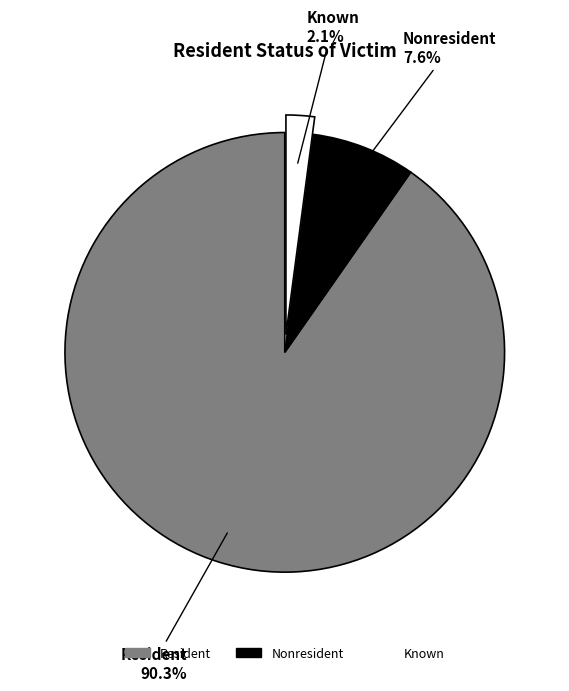

How much of the chart is everything except Known?

97.9%